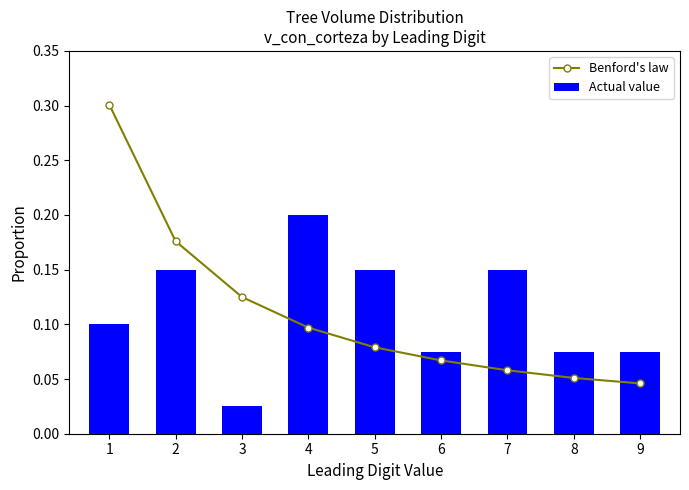

At which category is the sum across all series the highest?

1